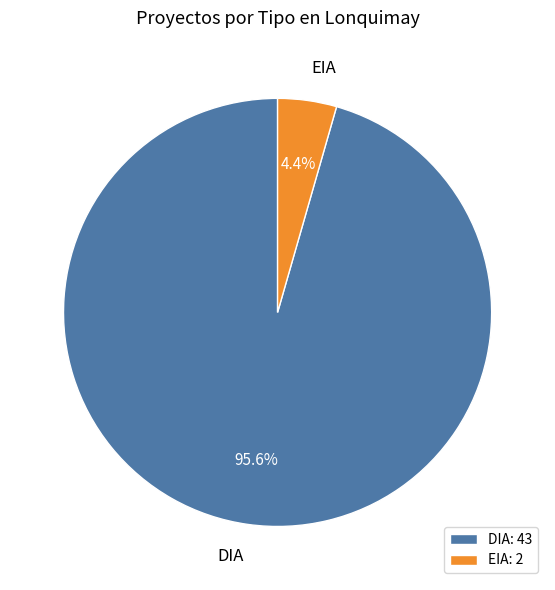

Rank the categories by value from lowest to highest.

EIA, DIA